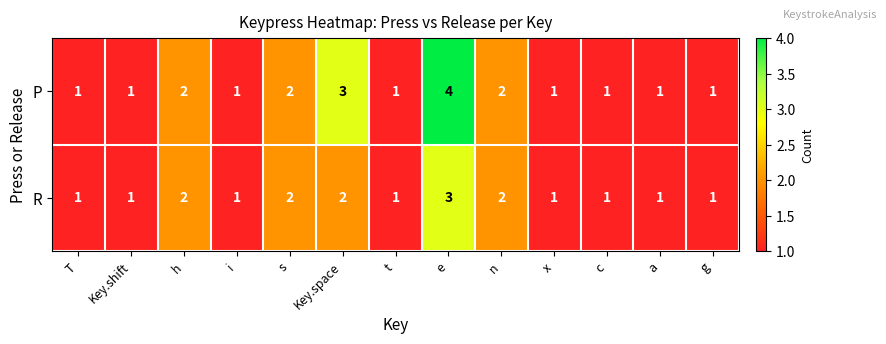

The value of R at a is 0. True or false?

False